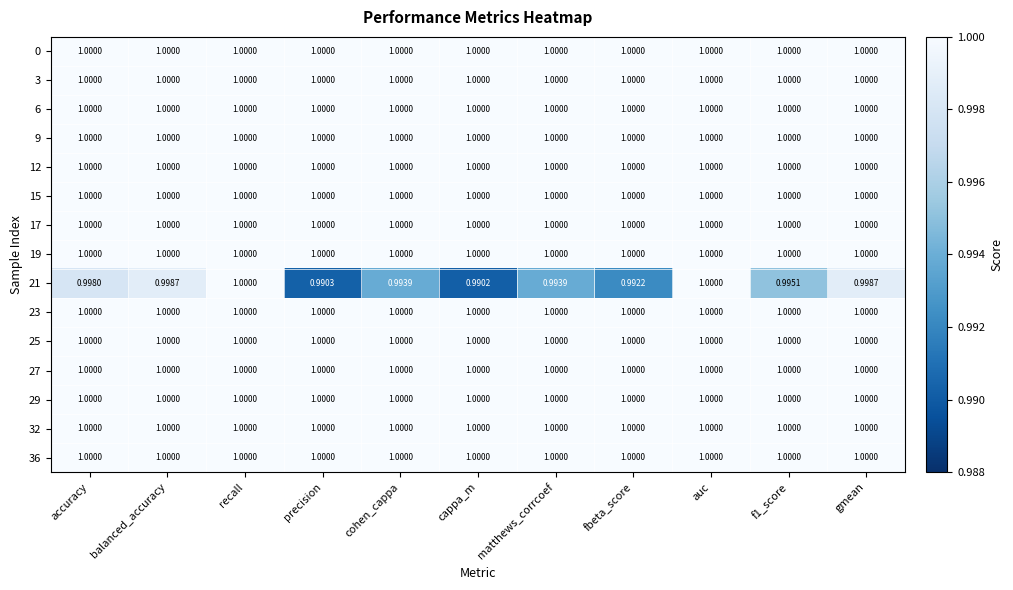

Reading right to left, list all the values displayed in this chart.

0: gmean=1.0	f1_score=1.0	auc=1.0	fbeta_score=1.0	matthews_corrcoef=1.0	cappa_m=1.0	cohen_cappa=1.0	precision=1.0	recall=1.0	balanced_accuracy=1.0	accuracy=1.0
3: gmean=1.0	f1_score=1.0	auc=1.0	fbeta_score=1.0	matthews_corrcoef=1.0	cappa_m=1.0	cohen_cappa=1.0	precision=1.0	recall=1.0	balanced_accuracy=1.0	accuracy=1.0
6: gmean=1.0	f1_score=1.0	auc=1.0	fbeta_score=1.0	matthews_corrcoef=1.0	cappa_m=1.0	cohen_cappa=1.0	precision=1.0	recall=1.0	balanced_accuracy=1.0	accuracy=1.0
9: gmean=1.0	f1_score=1.0	auc=1.0	fbeta_score=1.0	matthews_corrcoef=1.0	cappa_m=1.0	cohen_cappa=1.0	precision=1.0	recall=1.0	balanced_accuracy=1.0	accuracy=1.0
12: gmean=1.0	f1_score=1.0	auc=1.0	fbeta_score=1.0	matthews_corrcoef=1.0	cappa_m=1.0	cohen_cappa=1.0	precision=1.0	recall=1.0	balanced_accuracy=1.0	accuracy=1.0
15: gmean=1.0	f1_score=1.0	auc=1.0	fbeta_score=1.0	matthews_corrcoef=1.0	cappa_m=1.0	cohen_cappa=1.0	precision=1.0	recall=1.0	balanced_accuracy=1.0	accuracy=1.0
17: gmean=1.0	f1_score=1.0	auc=1.0	fbeta_score=1.0	matthews_corrcoef=1.0	cappa_m=1.0	cohen_cappa=1.0	precision=1.0	recall=1.0	balanced_accuracy=1.0	accuracy=1.0
19: gmean=1.0	f1_score=1.0	auc=1.0	fbeta_score=1.0	matthews_corrcoef=1.0	cappa_m=1.0	cohen_cappa=1.0	precision=1.0	recall=1.0	balanced_accuracy=1.0	accuracy=1.0
21: gmean=1.0	f1_score=1.0	auc=1.0	fbeta_score=1.0	matthews_corrcoef=1.0	cappa_m=1.0	cohen_cappa=1.0	precision=1.0	recall=1.0	balanced_accuracy=1.0	accuracy=1.0
23: gmean=1.0	f1_score=1.0	auc=1.0	fbeta_score=1.0	matthews_corrcoef=1.0	cappa_m=1.0	cohen_cappa=1.0	precision=1.0	recall=1.0	balanced_accuracy=1.0	accuracy=1.0
25: gmean=1.0	f1_score=1.0	auc=1.0	fbeta_score=1.0	matthews_corrcoef=1.0	cappa_m=1.0	cohen_cappa=1.0	precision=1.0	recall=1.0	balanced_accuracy=1.0	accuracy=1.0
27: gmean=1.0	f1_score=1.0	auc=1.0	fbeta_score=1.0	matthews_corrcoef=1.0	cappa_m=1.0	cohen_cappa=1.0	precision=1.0	recall=1.0	balanced_accuracy=1.0	accuracy=1.0
29: gmean=1.0	f1_score=1.0	auc=1.0	fbeta_score=1.0	matthews_corrcoef=1.0	cappa_m=1.0	cohen_cappa=1.0	precision=1.0	recall=1.0	balanced_accuracy=1.0	accuracy=1.0
32: gmean=1.0	f1_score=1.0	auc=1.0	fbeta_score=1.0	matthews_corrcoef=1.0	cappa_m=1.0	cohen_cappa=1.0	precision=1.0	recall=1.0	balanced_accuracy=1.0	accuracy=1.0
36: gmean=1.0	f1_score=1.0	auc=1.0	fbeta_score=1.0	matthews_corrcoef=1.0	cappa_m=1.0	cohen_cappa=1.0	precision=1.0	recall=1.0	balanced_accuracy=1.0	accuracy=1.0